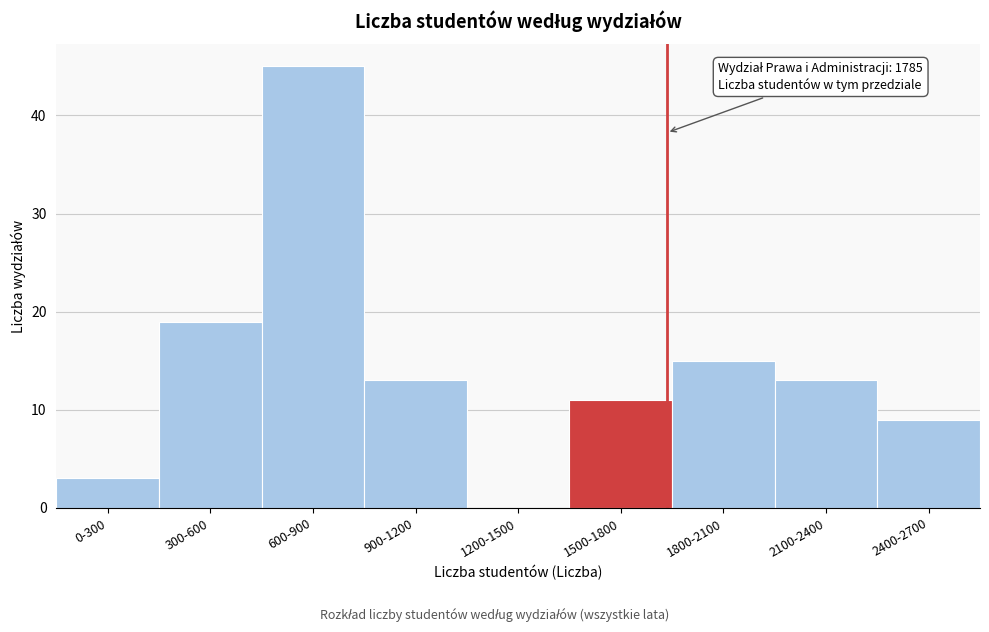

Reading left to right, extract all data points from this chart.

0-300=3	300-600=19	600-900=45	900-1200=13	1200-1500=0	1500-1800=11	1800-2100=15	2100-2400=13	2400-2700=9